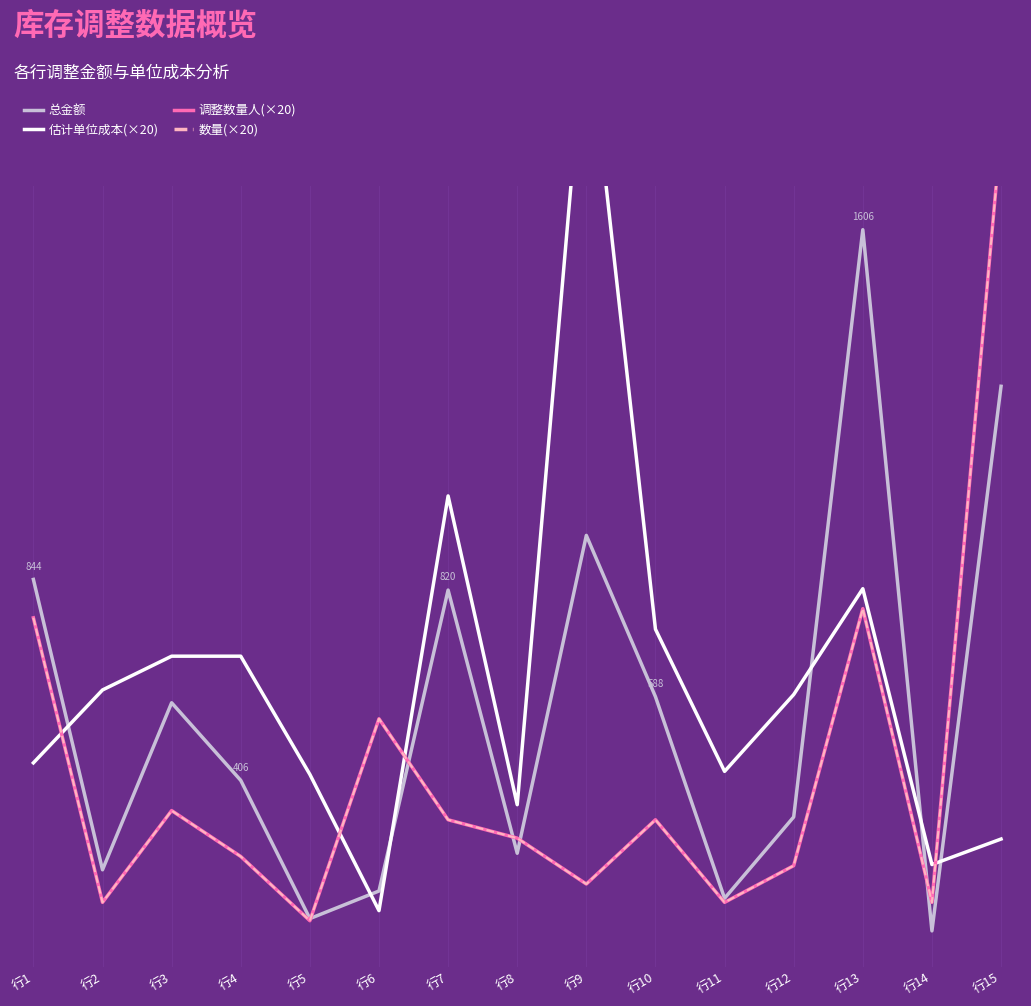

Between 行4 and 行5, which series saw the biggest shift?

总金额